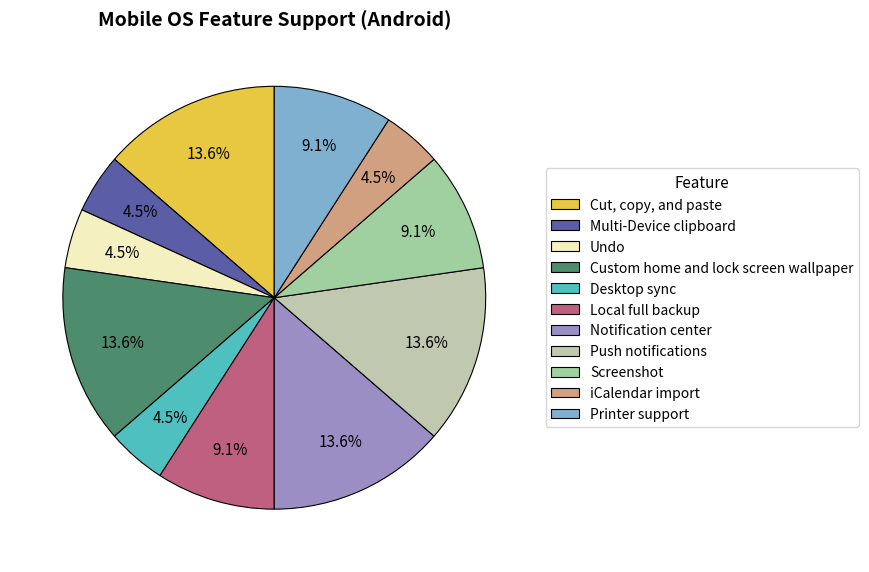

Does any single category account for the majority?

No